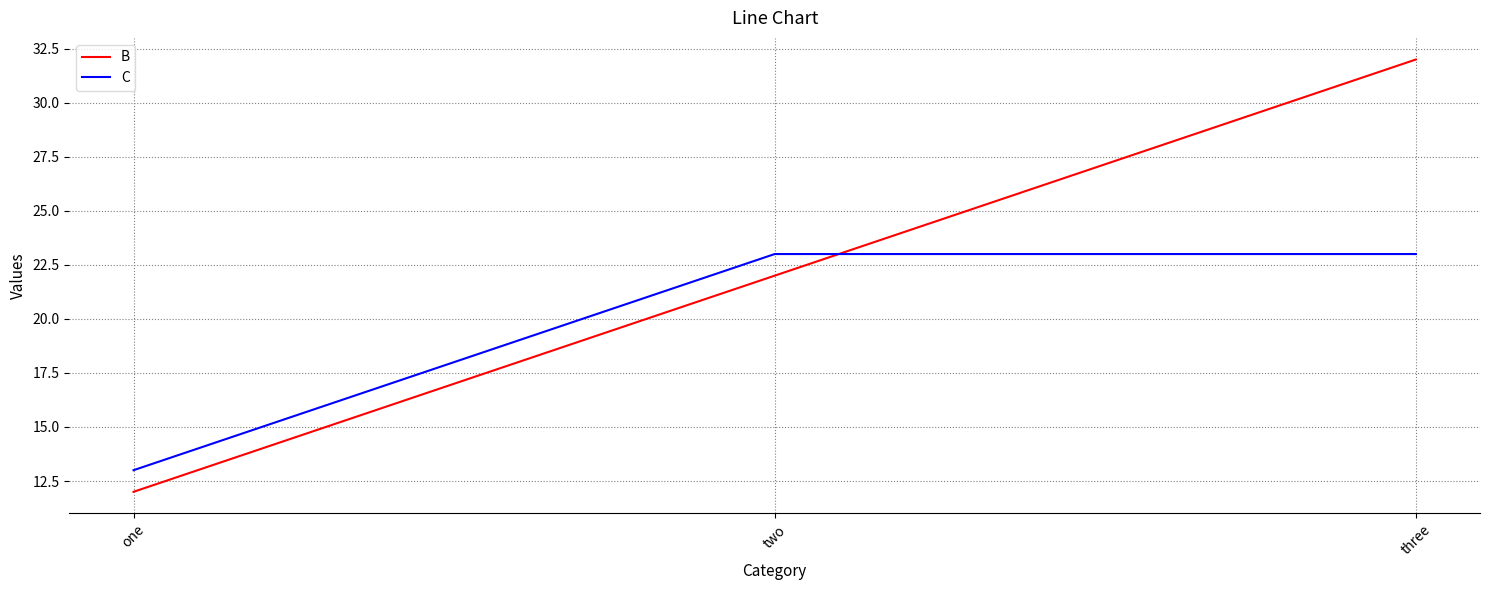

Between two and three, which series saw the biggest shift?

B